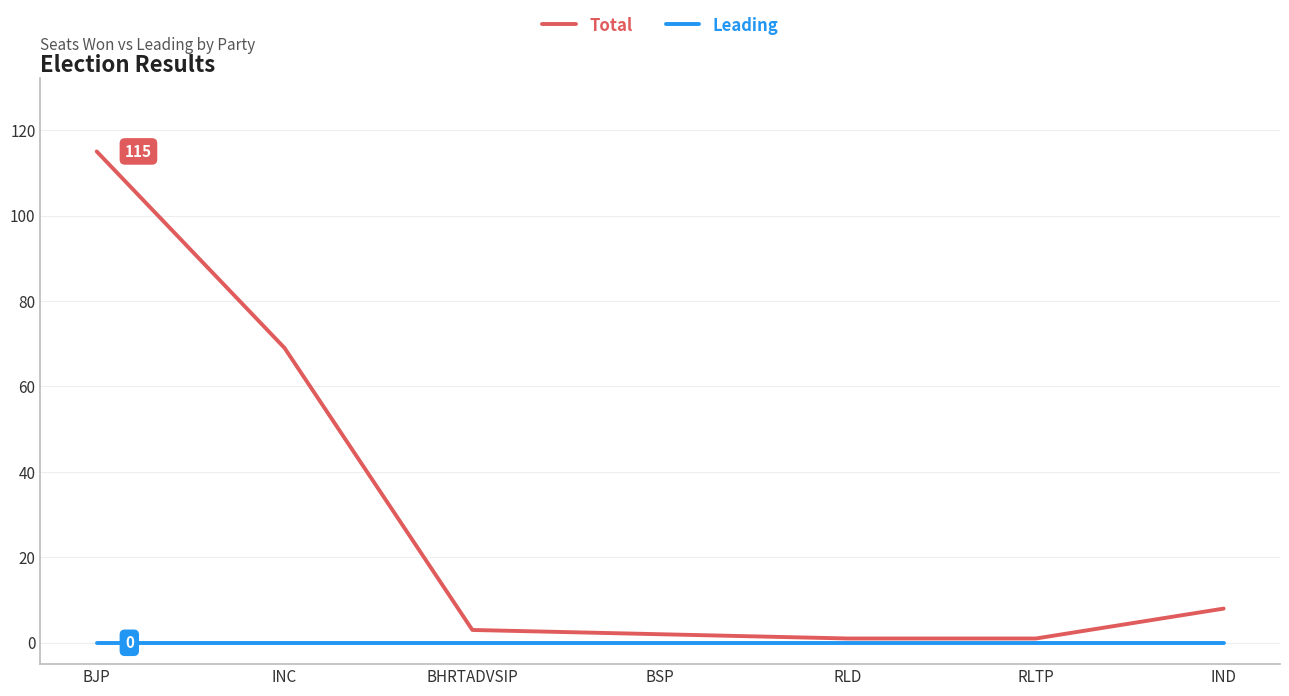

Where is Total nearest to the value 58?

INC